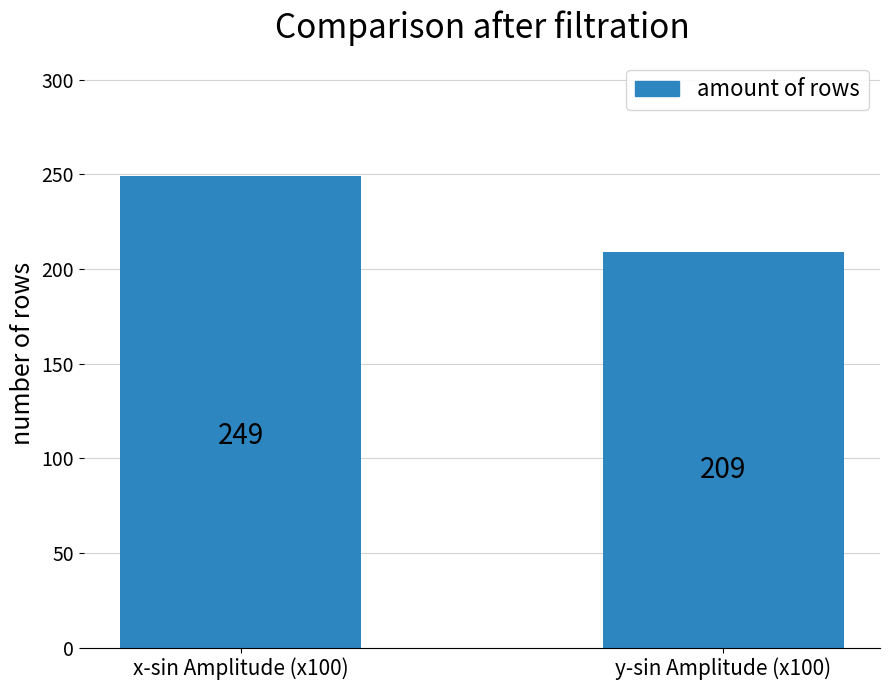

Which category has the lowest value across all series?

y-sin Amplitude (x100)